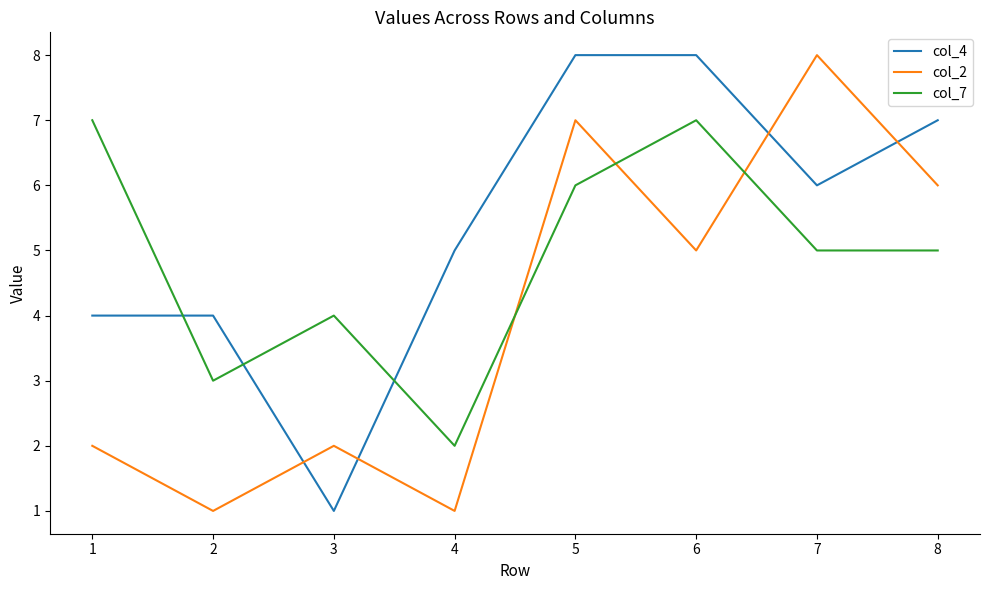

How many lines are shown in the chart?

3